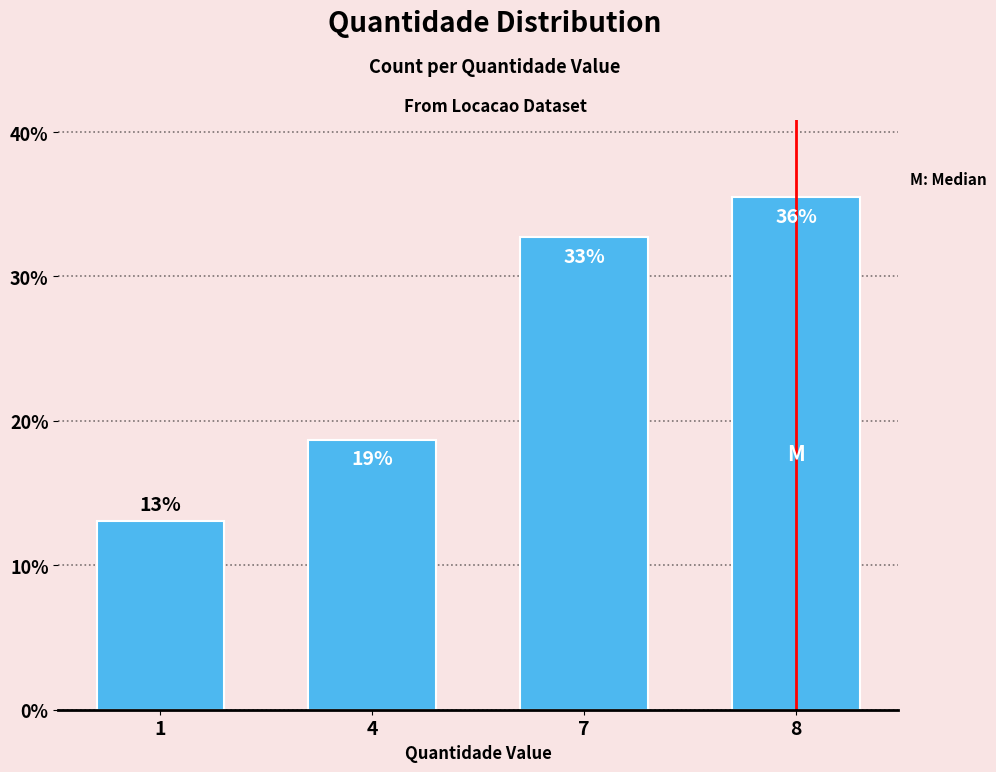

What is the sum of all values?

100.0